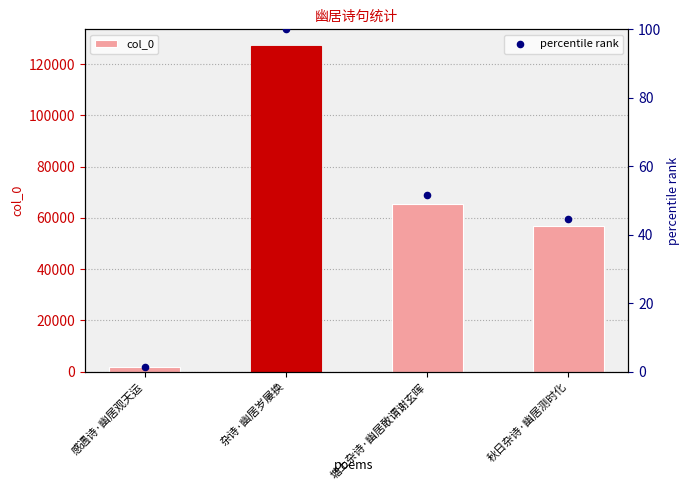

What are all the series names shown in the legend?

col_0, percentile rank